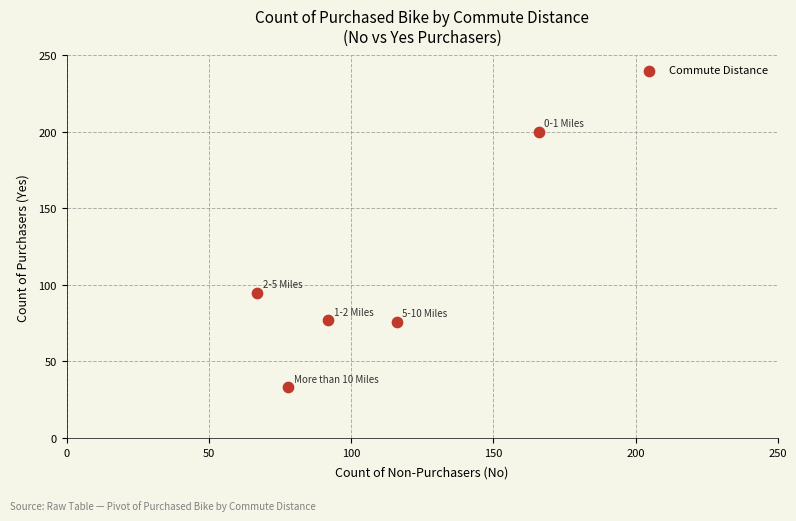

What Y value in the scatter plot is closest to 116?

95